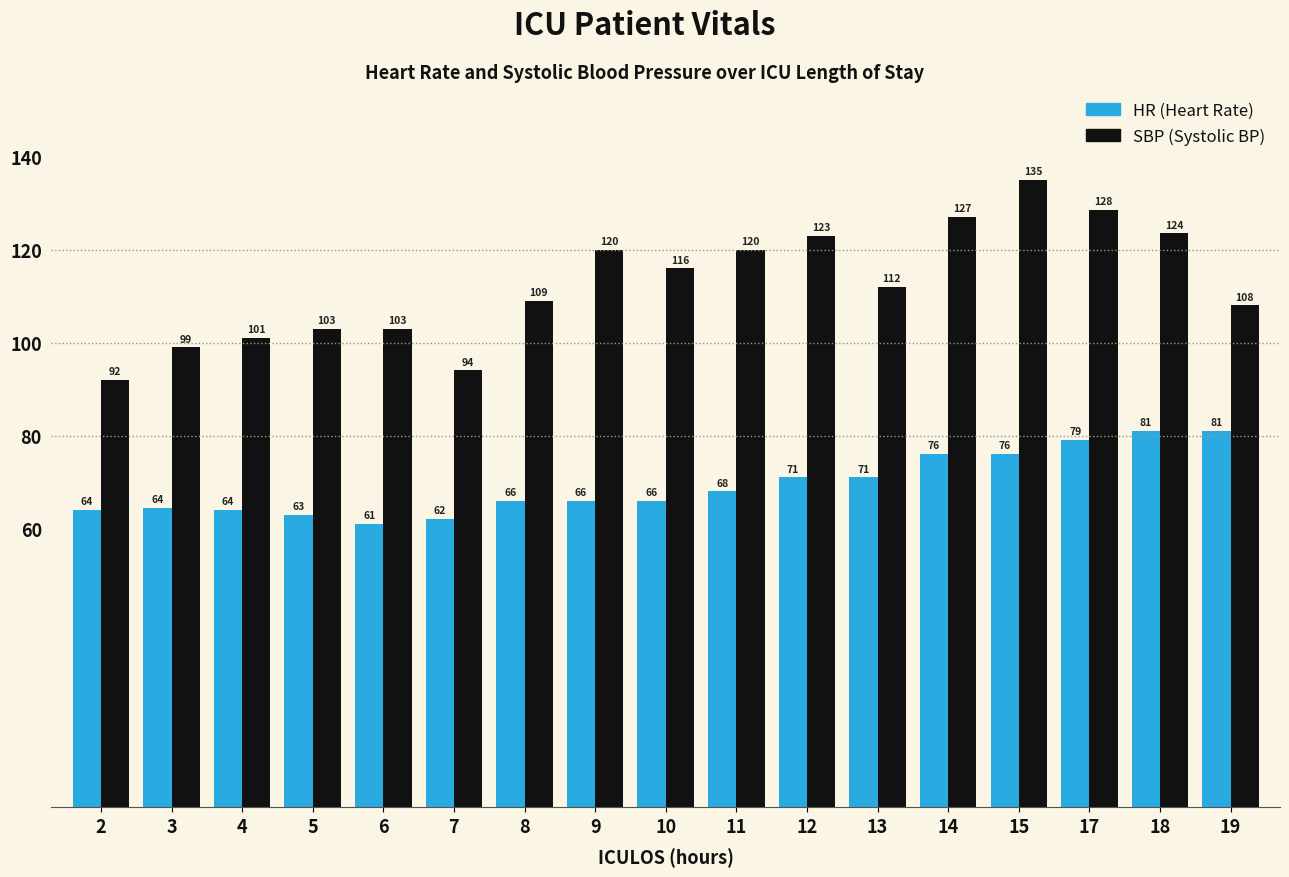

At which category is the sum across all series the highest?

15